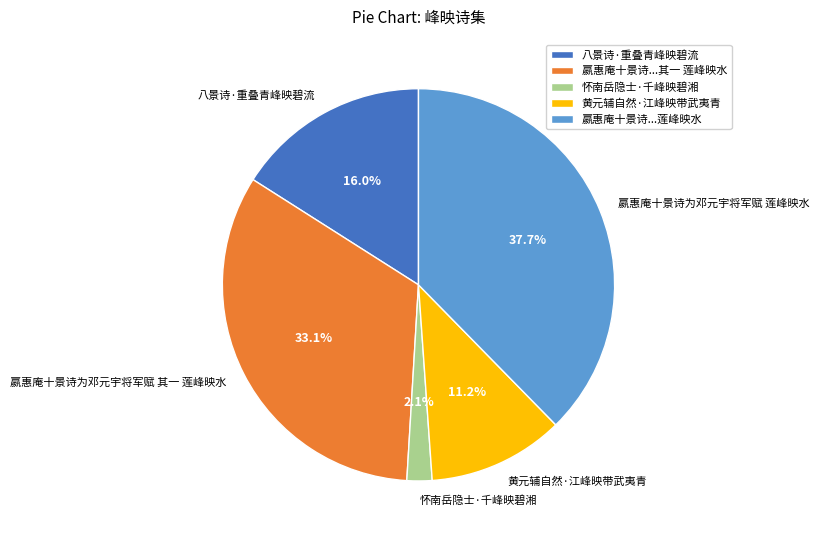

To the nearest percent, what percentage of the pie is 嬴惠庵十景诗为邓元宇将军赋 莲峰映水?

38%